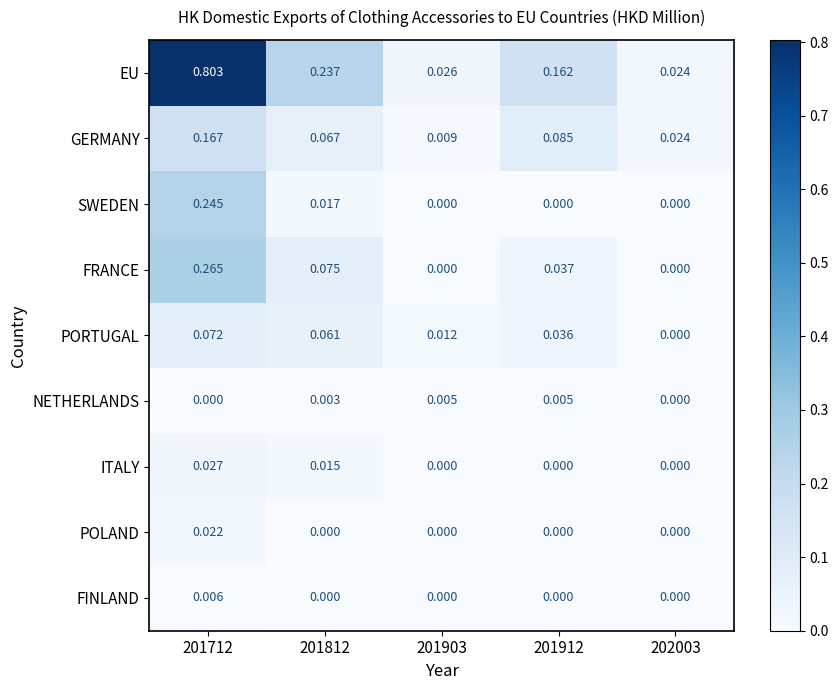

Which series has the largest total across all categories?

EU